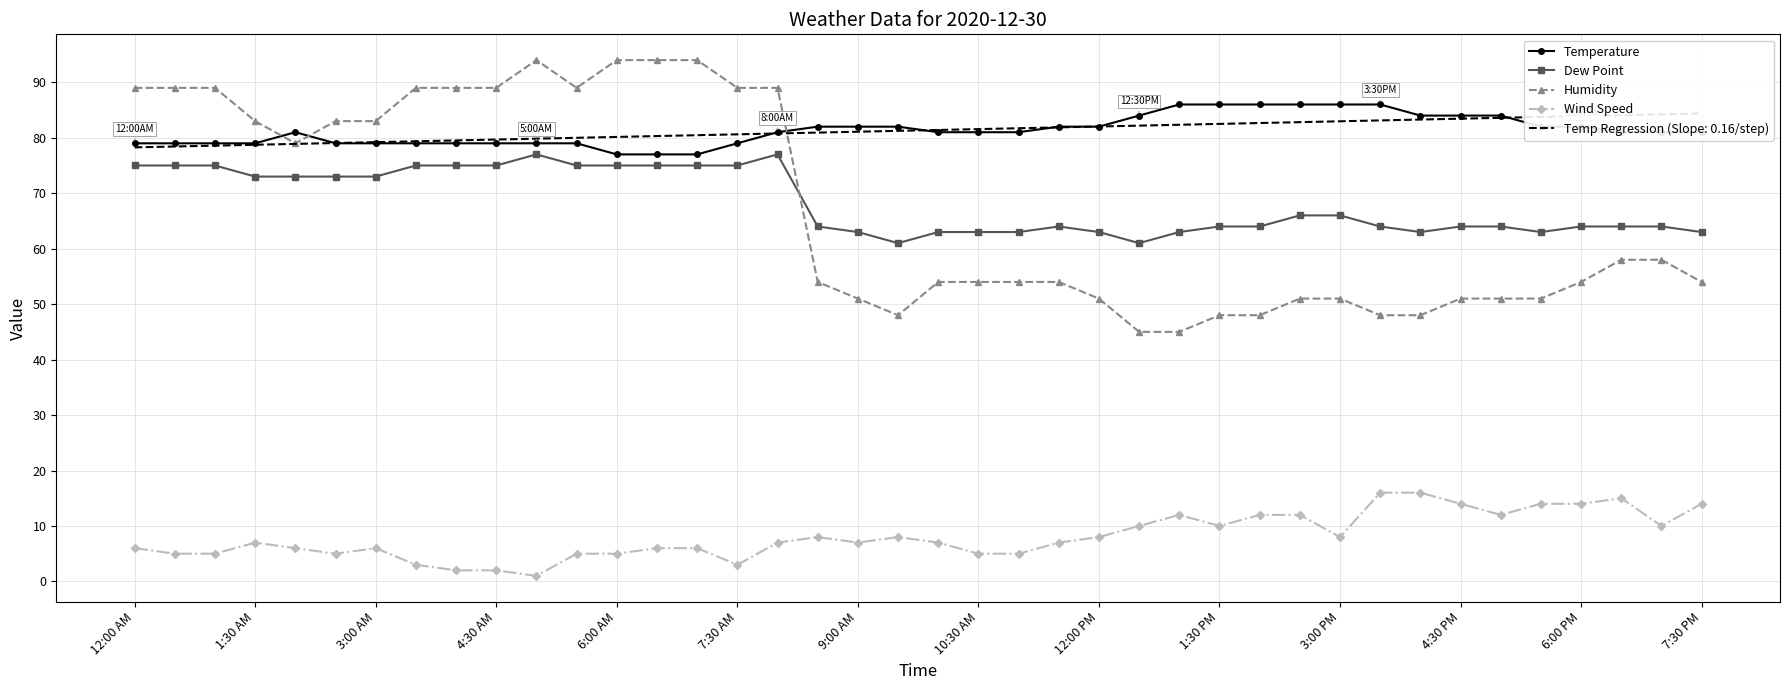

What is the difference between the maximum and second lowest values in the Humidity series?

49